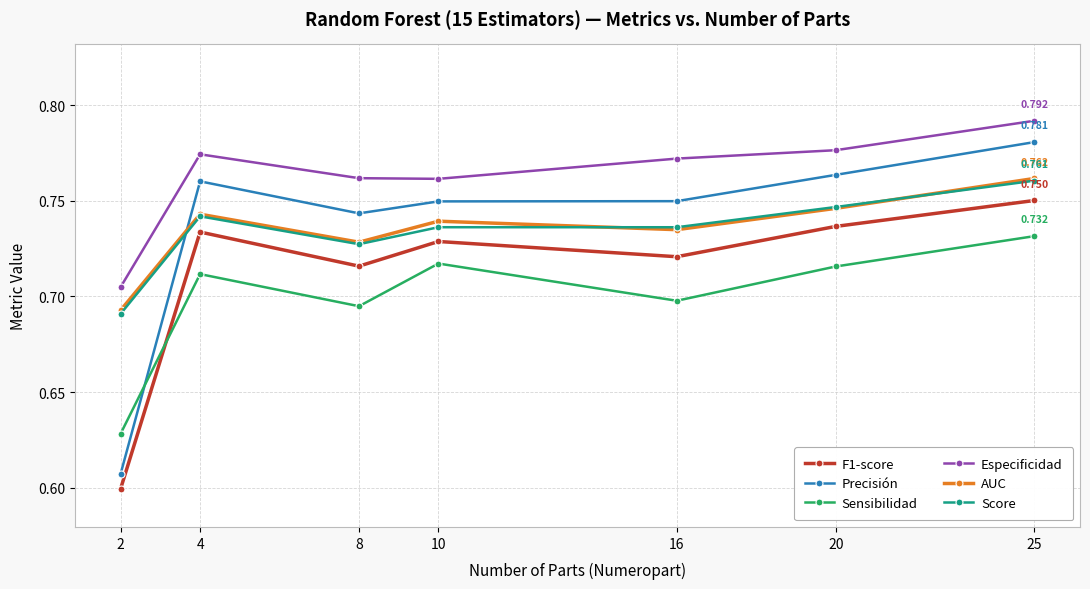

Where is the first local minimum for Score?

8